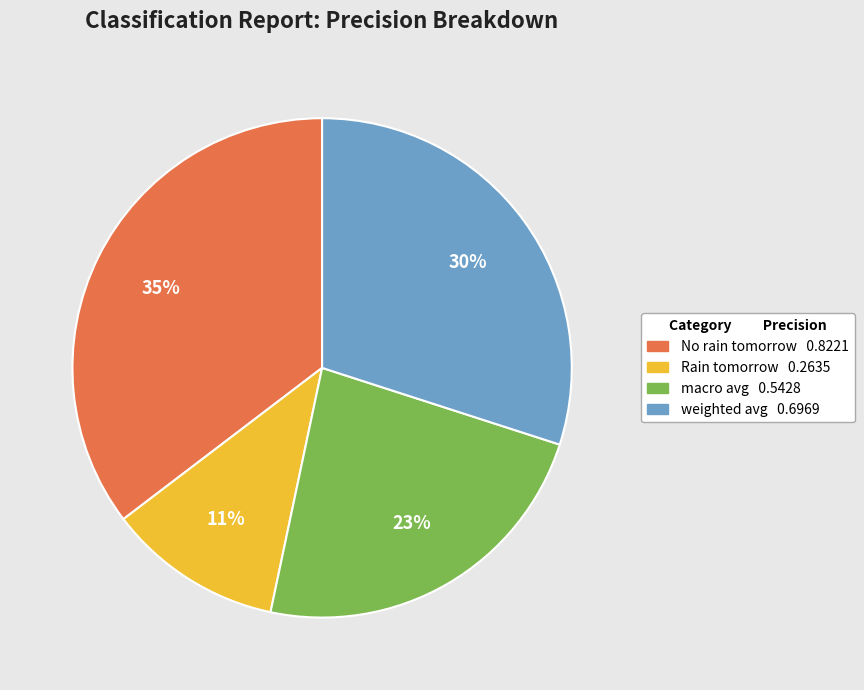

Is it true that No rain tomorrow is 35% of the pie?

True